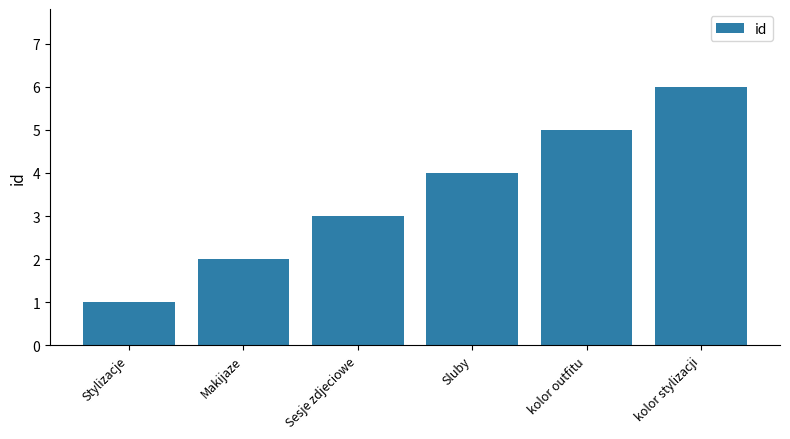

How many data points are less than 4?

3